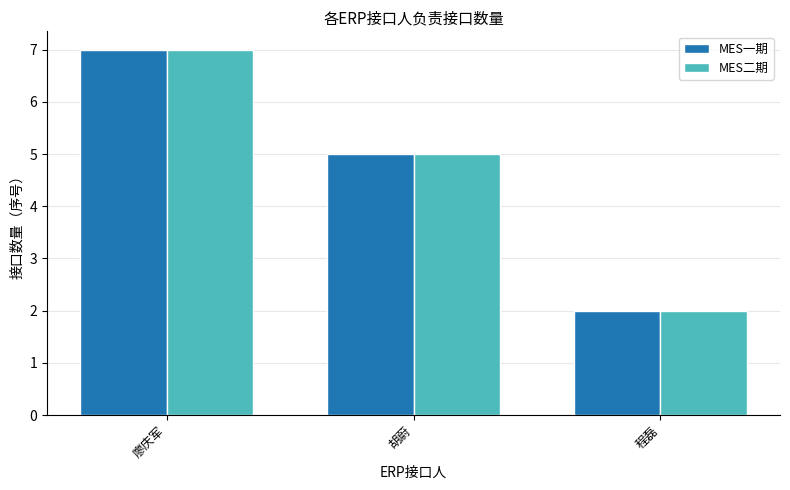

The MES二期 series shows 5 at 胡蔚. True or false?

True